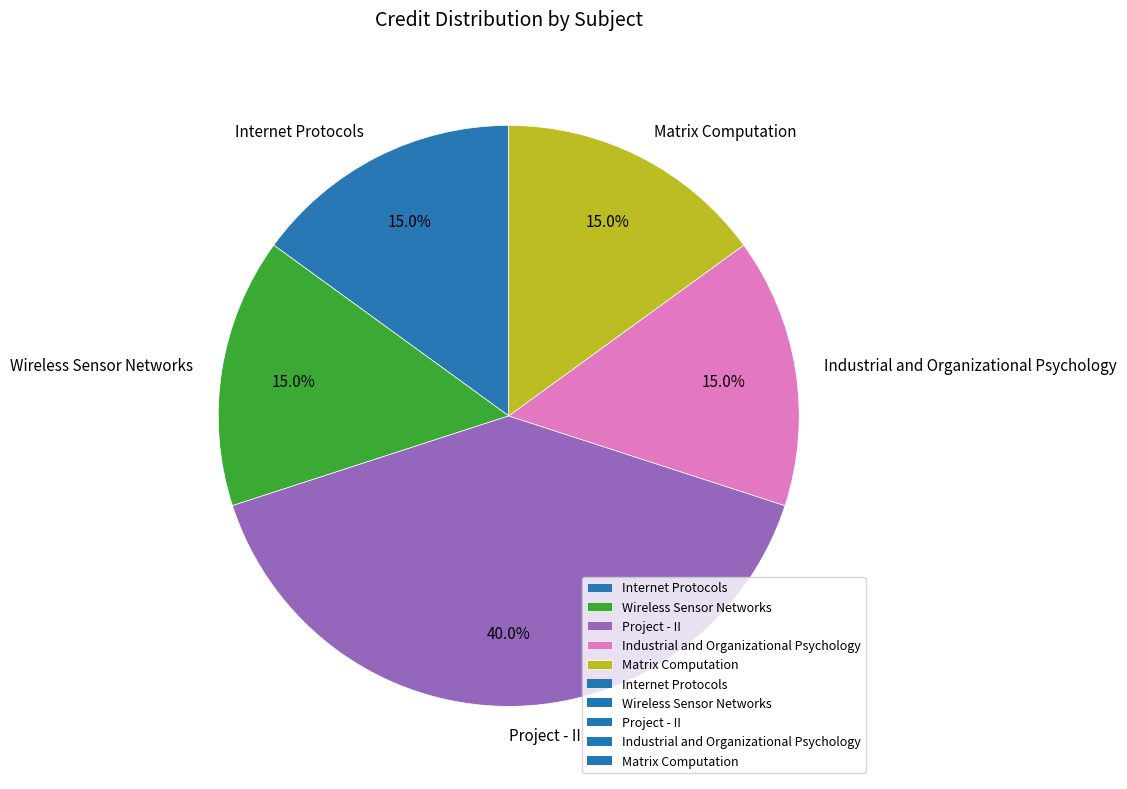

Is the sum of Internet Protocols and Industrial and Organizational Psychology greater than half?

No